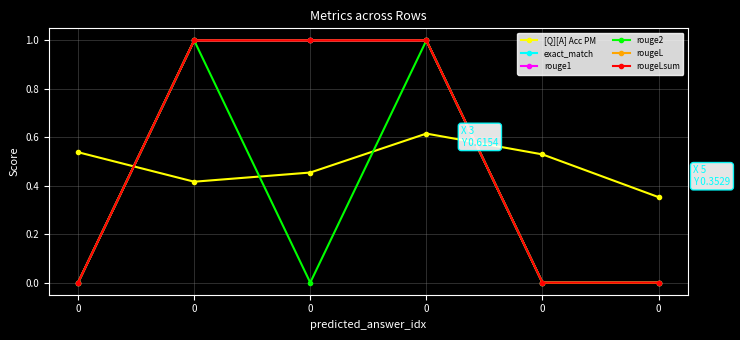

What is the sum of all rougeL values?

3.0